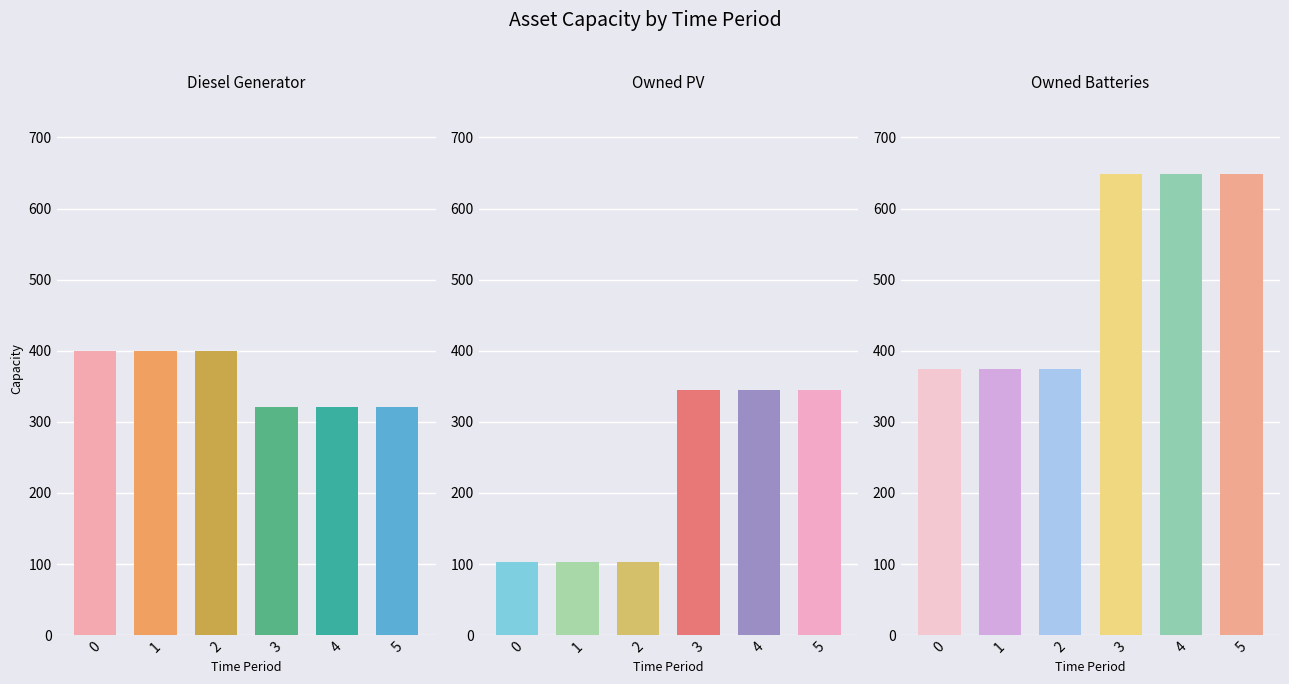

At which category is the sum across all series the highest?

3